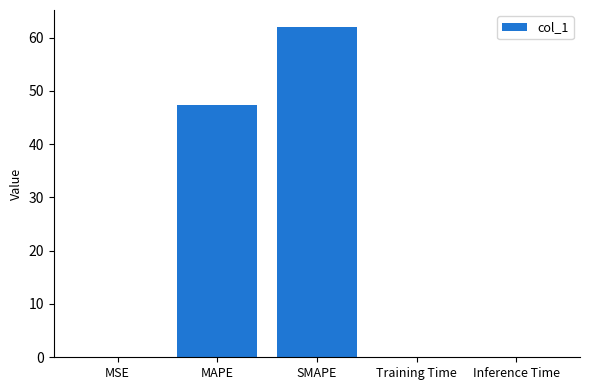

What is the average value?

21.9